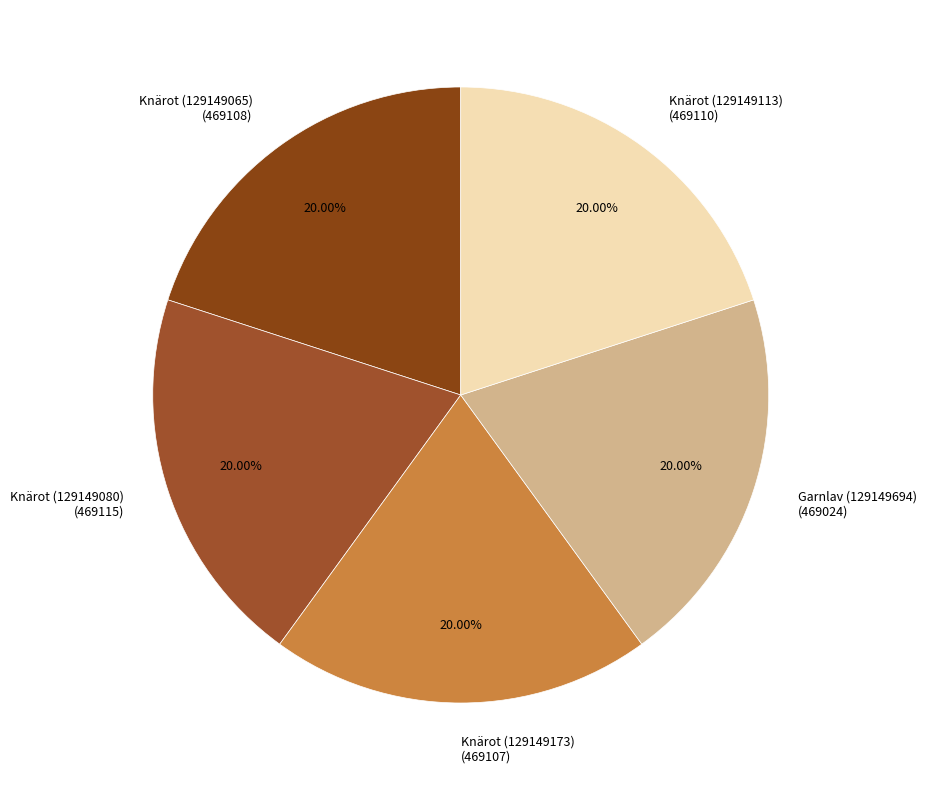

Is it true that Knärot (129149065) is 10% of the pie?

False